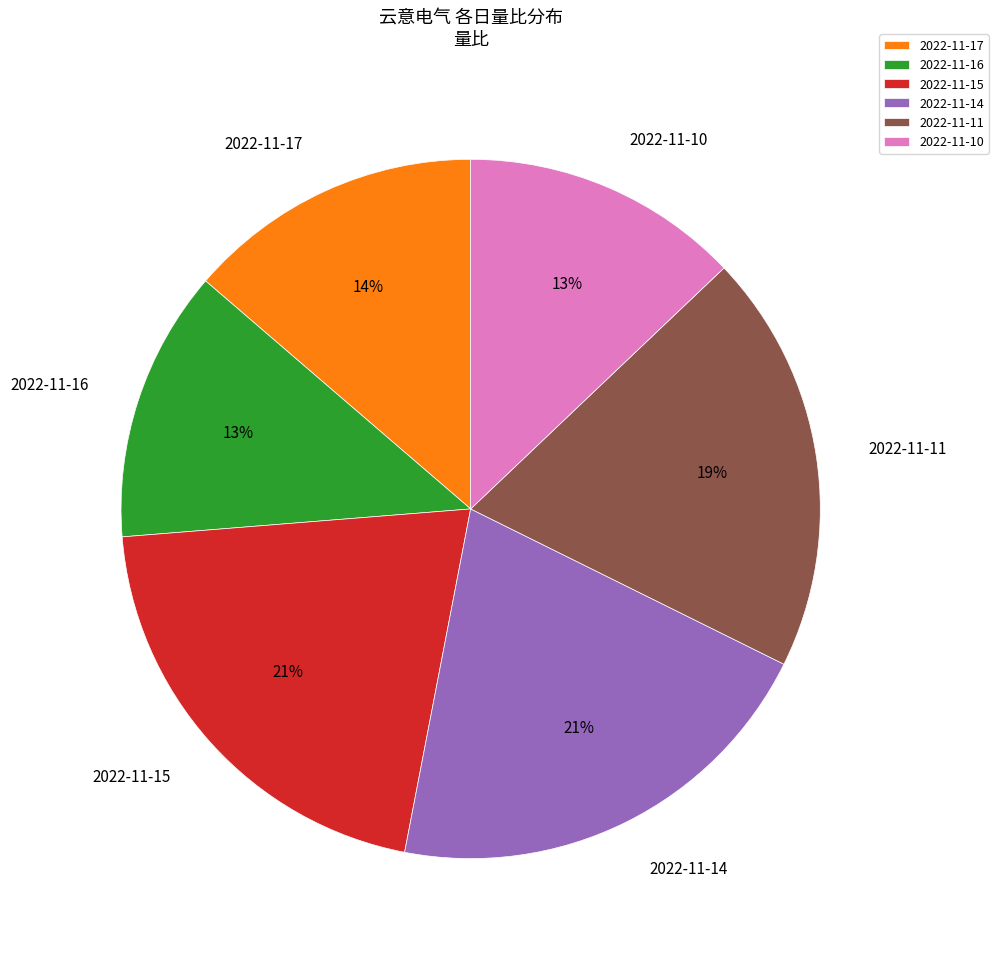

To the nearest percent, what is the difference between the 2022-11-14 and 2022-11-17 slice percentages?

7%